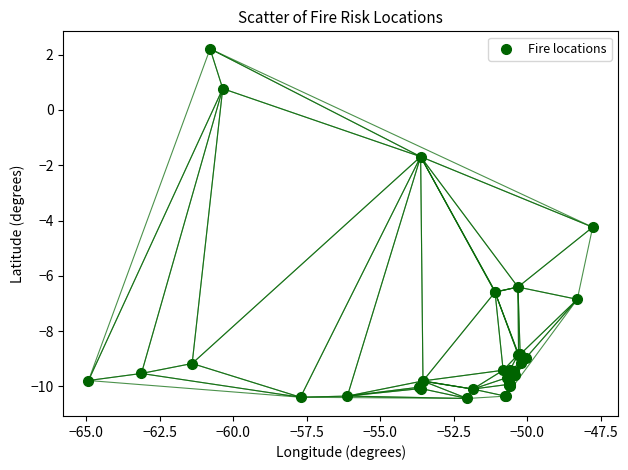

What Y value in the scatter plot is closest to -4?

-4.2